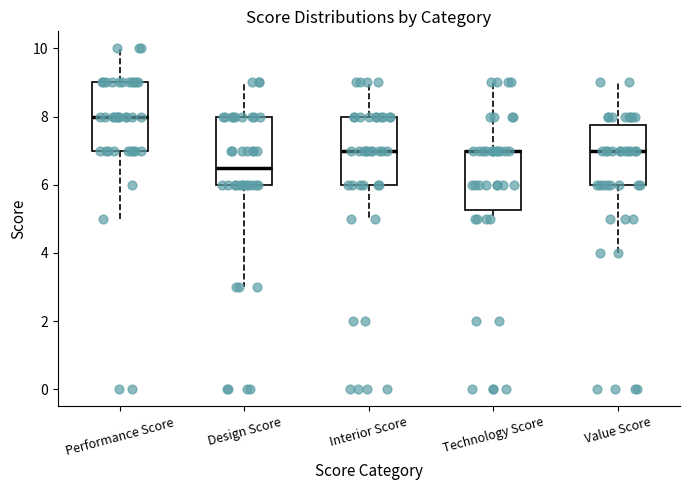

Reading left to right, transcribe this box plot: for each box, give where its median line is, the range the box spans, and where its two whiskers end, as read against the y-axis. The values are not printed on the chart, so give them approximately, as read against the axis.

Performance Score: median 8.0, box 7.0 to 9.0, whiskers 5.0 to 10.0
Design Score: median 6.6, box 6.0 to 8.0, whiskers 3.0 to 9.0
Interior Score: median 7.0, box 6.0 to 8.0, whiskers 5.0 to 9.0
Technology Score: median 7.0 (drawn on the box's upper edge), box 5.2 to 7.0, whiskers 5.0 to 9.0
Value Score: median 7.0, box 6.0 to 7.8, whiskers 4.0 to 9.0